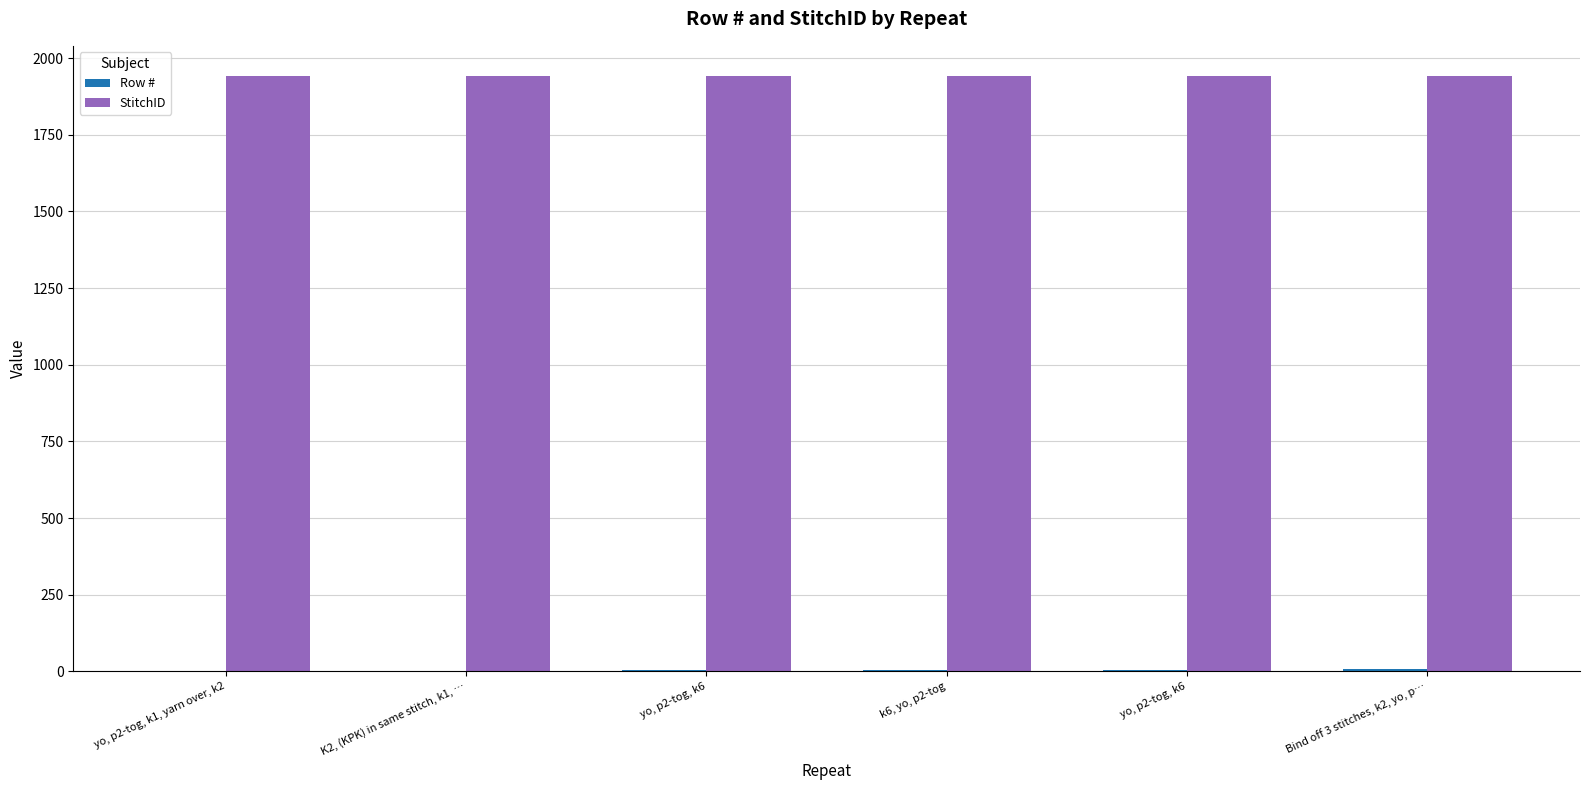

How many groups of bars are there?

6